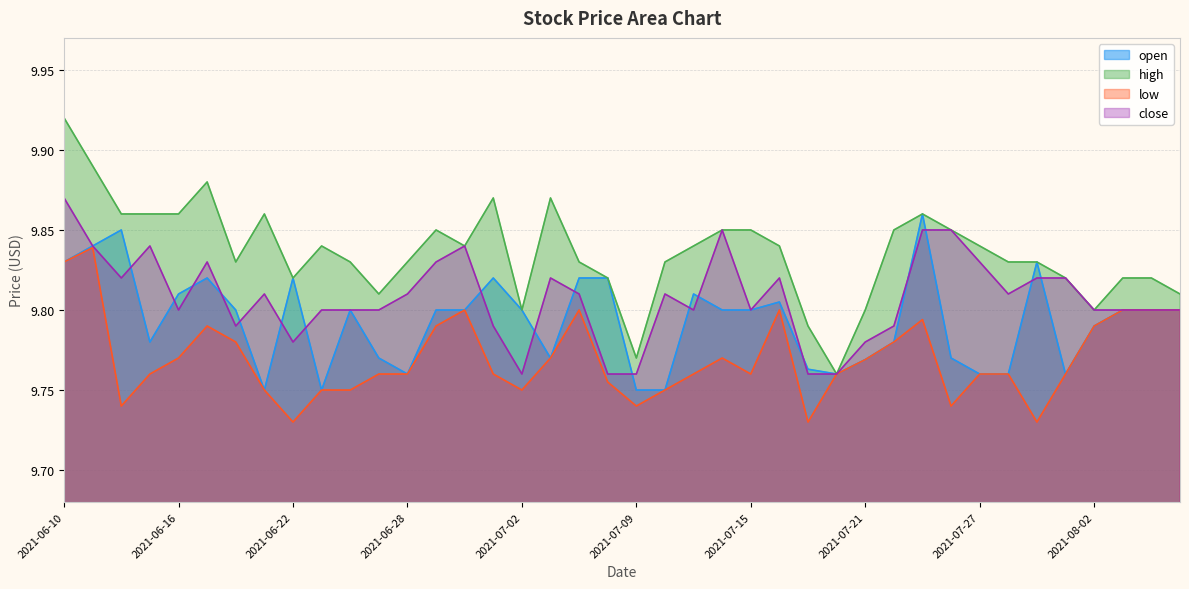

Is the value of low at 2021-07-23 greater than the value of high at 2021-06-15?

No